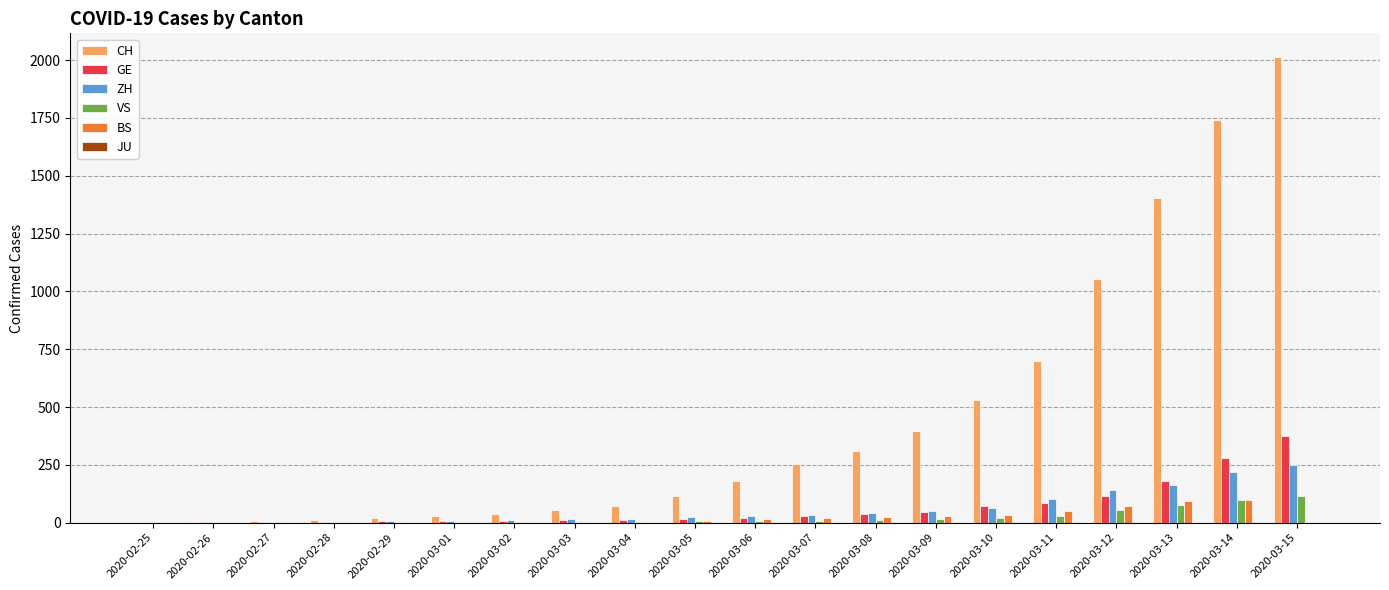

What is the maximum value for ZH?

251